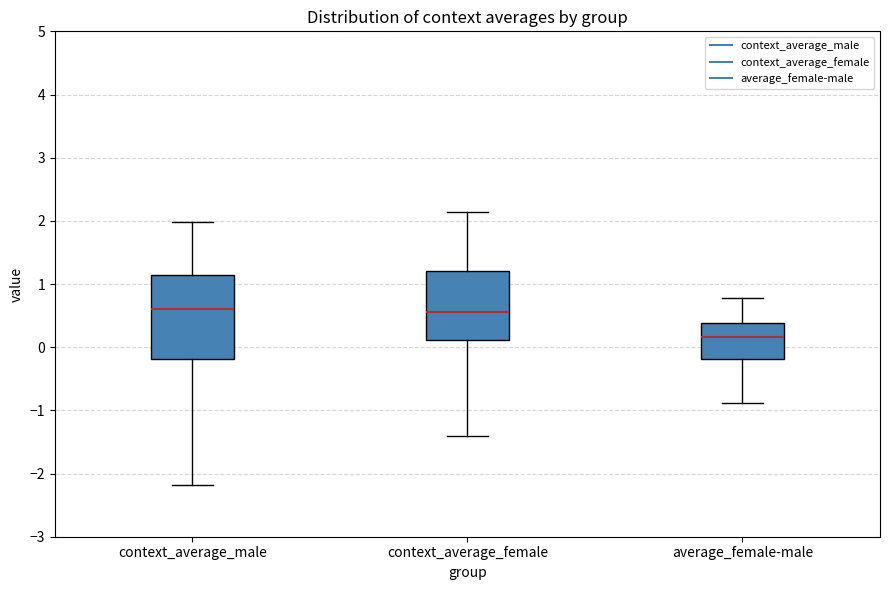

Reading left to right, transcribe this box plot: for each box, give where its median line is, the range the box spans, and where its two whiskers end, as read against the y-axis. The values are not printed on the chart, so give them approximately, as read against the axis.

context_average_male: median 0.6, box -0.2 to 1.1, whiskers -2.2 to 2.0
context_average_female: median 0.6, box 0.1 to 1.2, whiskers -1.4 to 2.1
average_female-male: median 0.2, box -0.2 to 0.4, whiskers -0.9 to 0.8